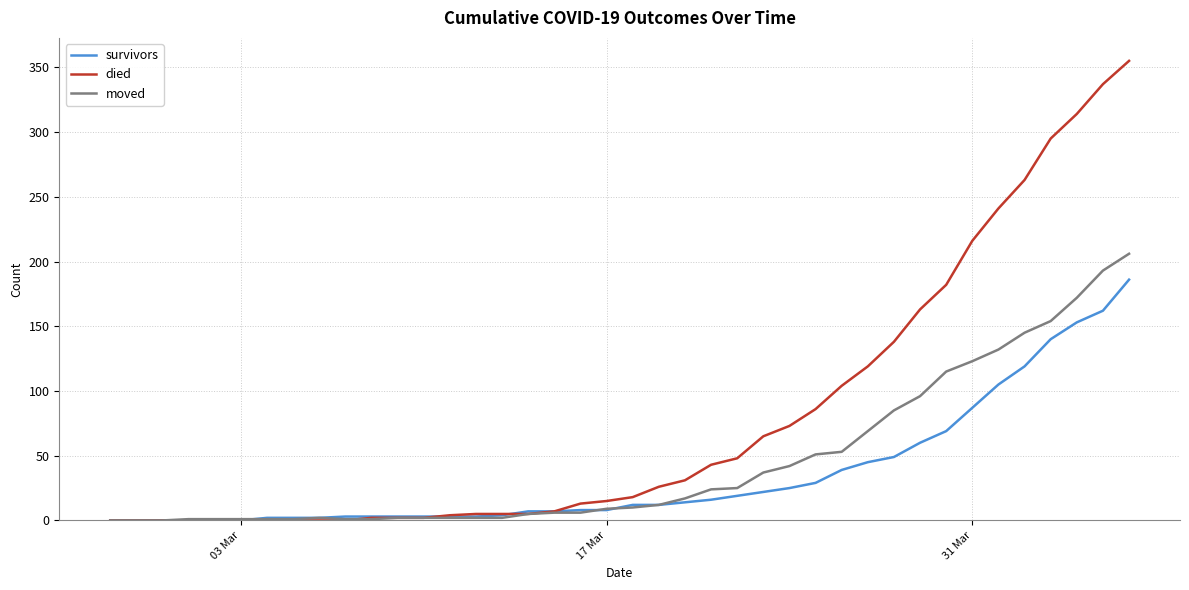

Rank the series by their maximum value, from lowest to highest.

survivors, moved, died